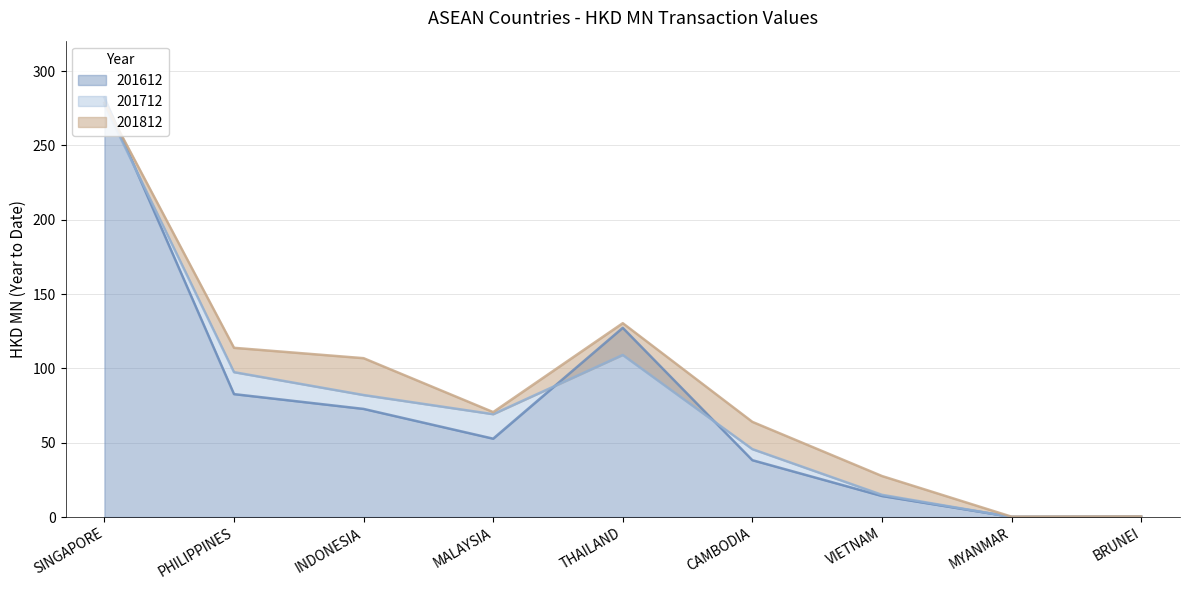

Which series has the largest range (max minus min)?

201612